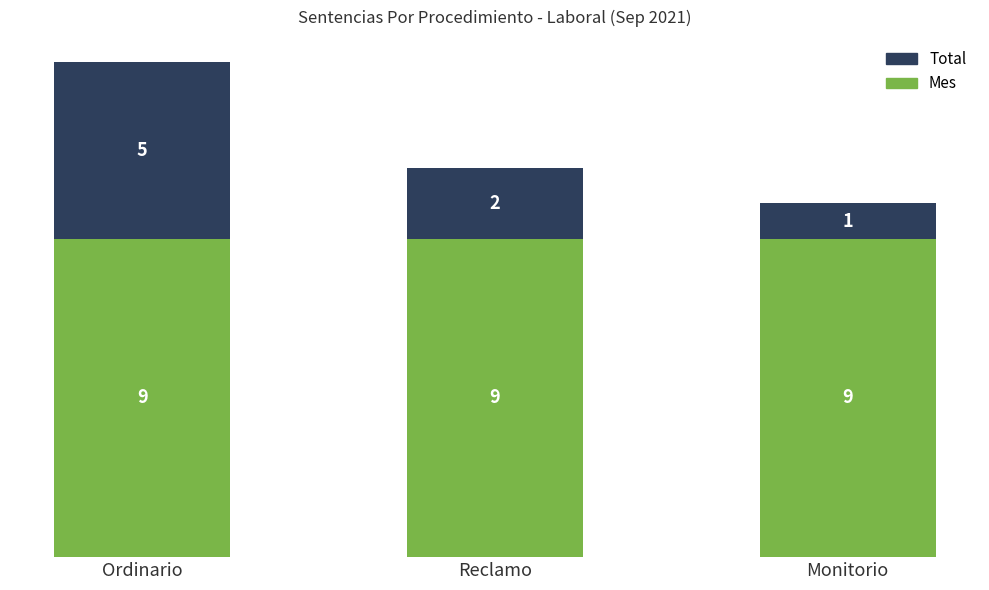

What is the maximum value for Mes?

9